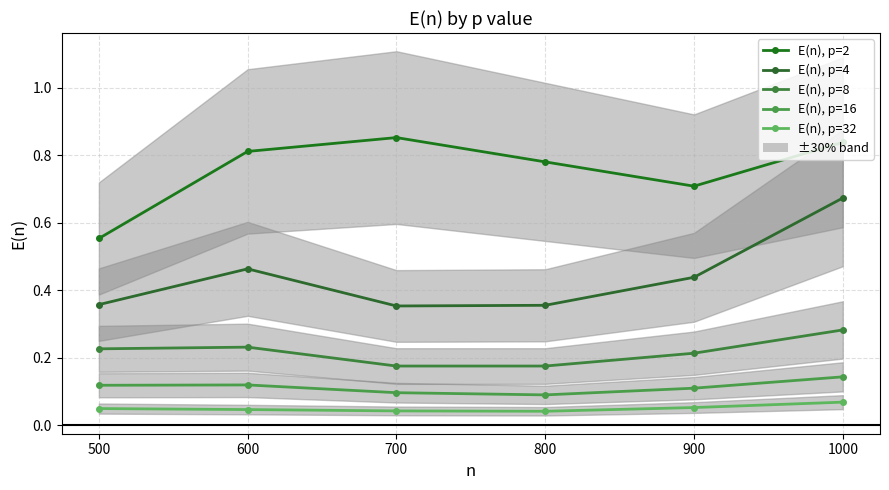

Where is the first local minimum for E(n), p=16?

800